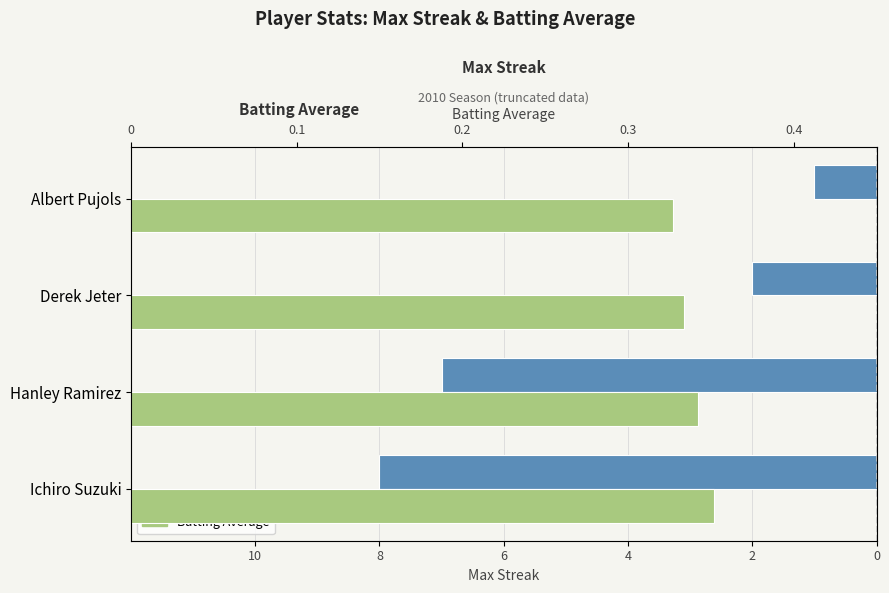

Does the chart contain stacked bars?

No